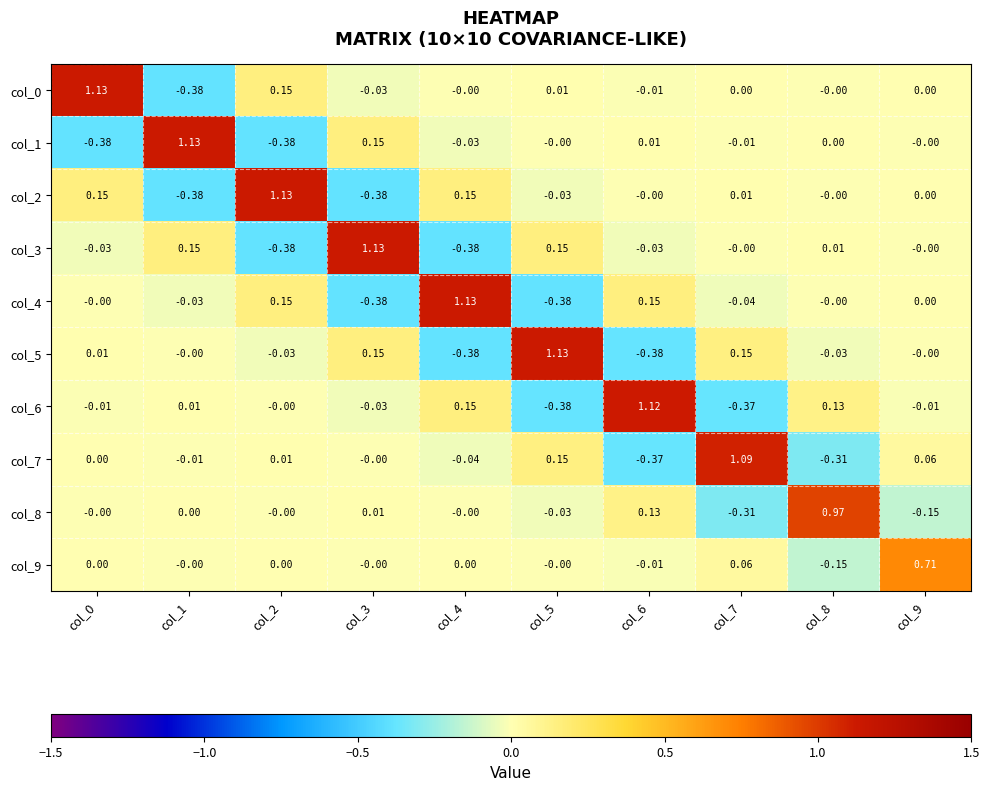

Count the number of categories in the chart.

10